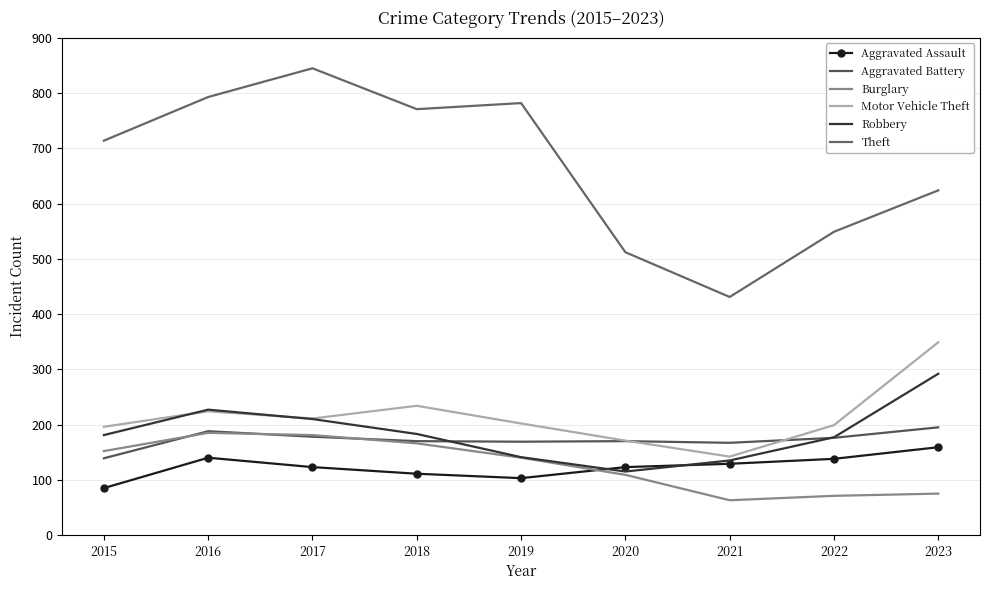

Is the value of Robbery at 2015 greater than the value of Aggravated Assault at 2019?

Yes